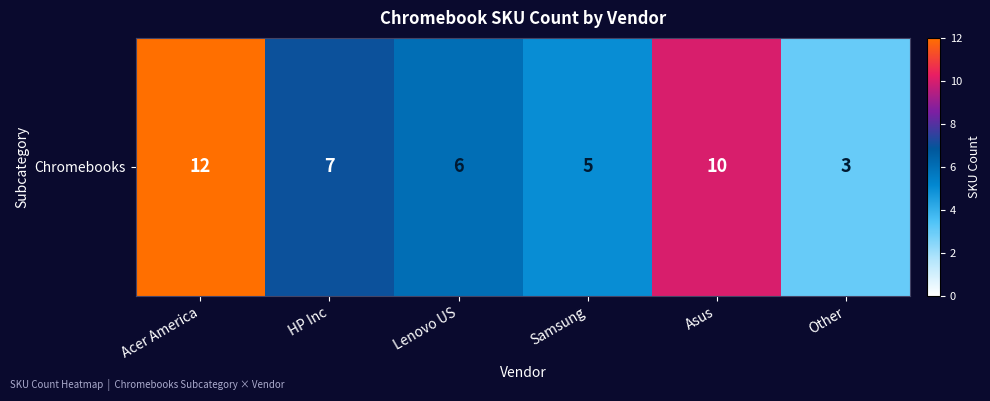

Count the number of values greater than 7.

2